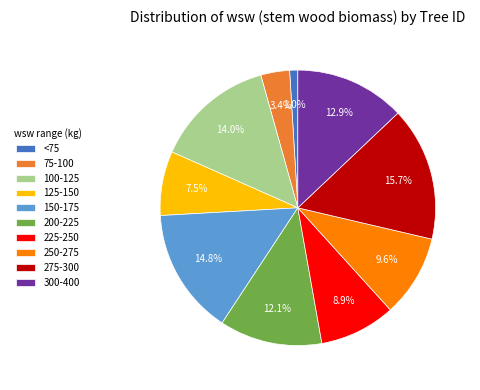

Which slice is the largest?

275-300